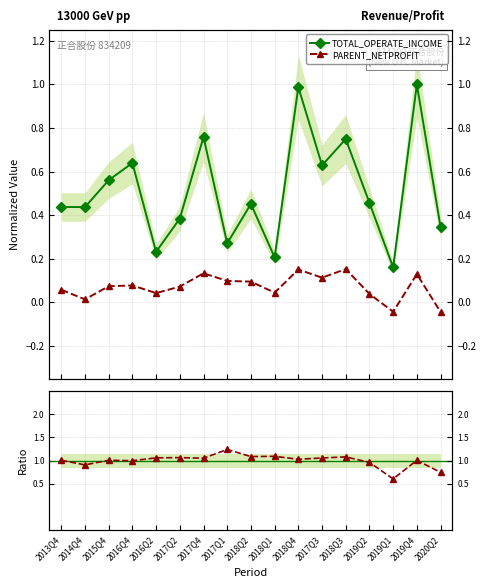

What is the difference between the maximum and minimum values in the Profit/Income ratio series?

0.6